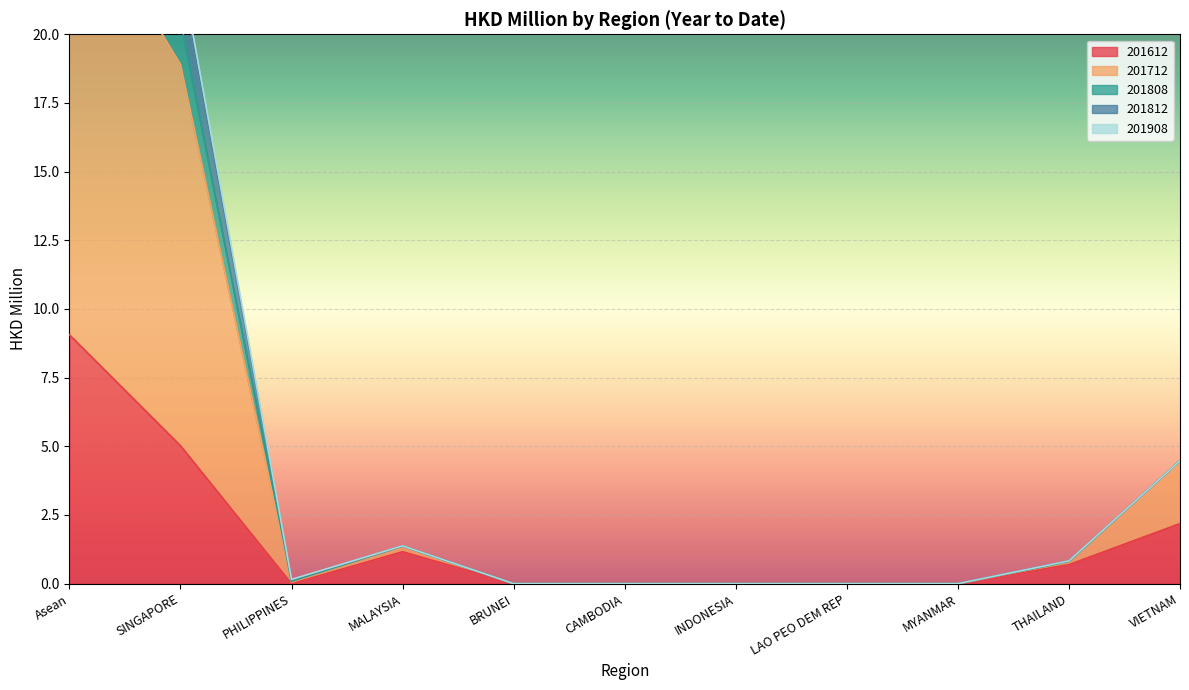

True or false: 201808 has more than 2 points higher than both neighbors.

False